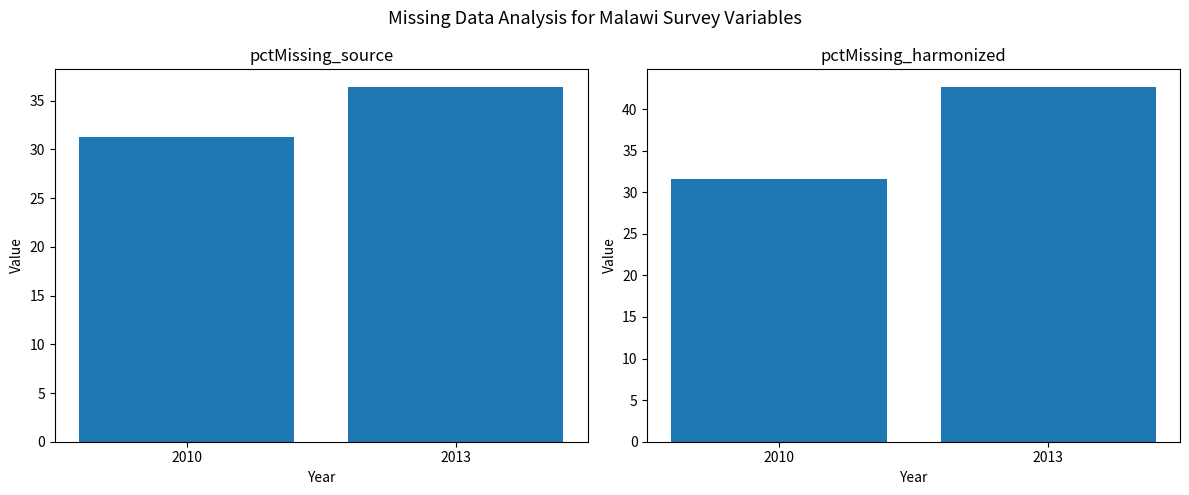

The value of pctMissing_harmonized at 2010 is 31.6. True or false?

True